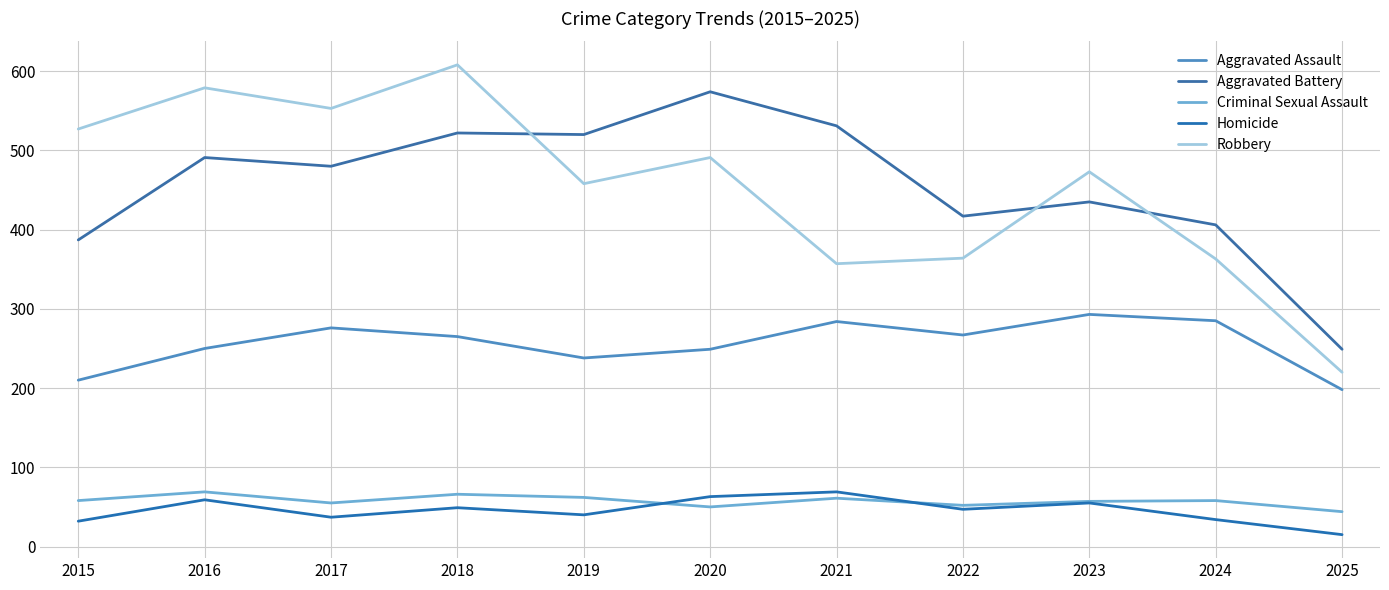

How many lines are shown in the chart?

5